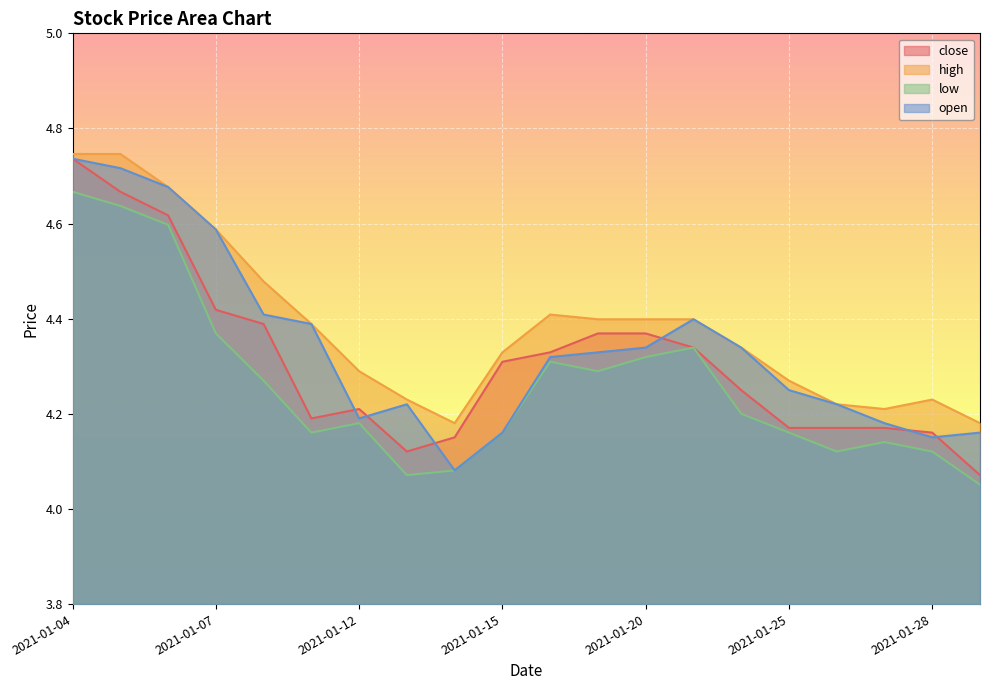

How many lines are shown in the chart?

4